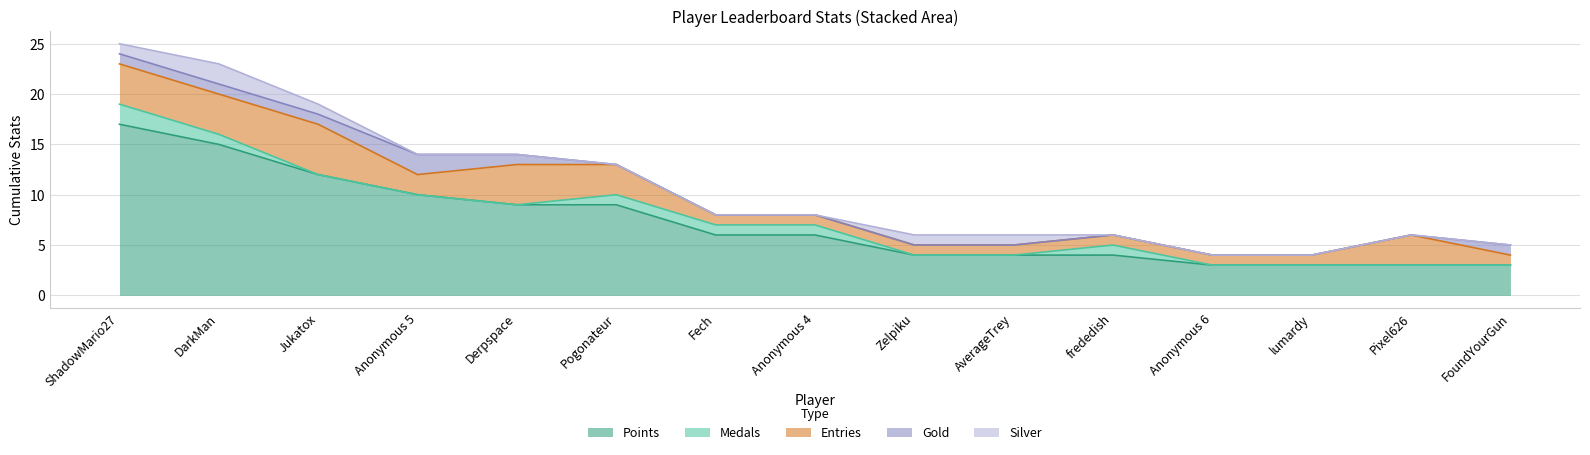

What value does the Silver series have at AverageTrey?

1